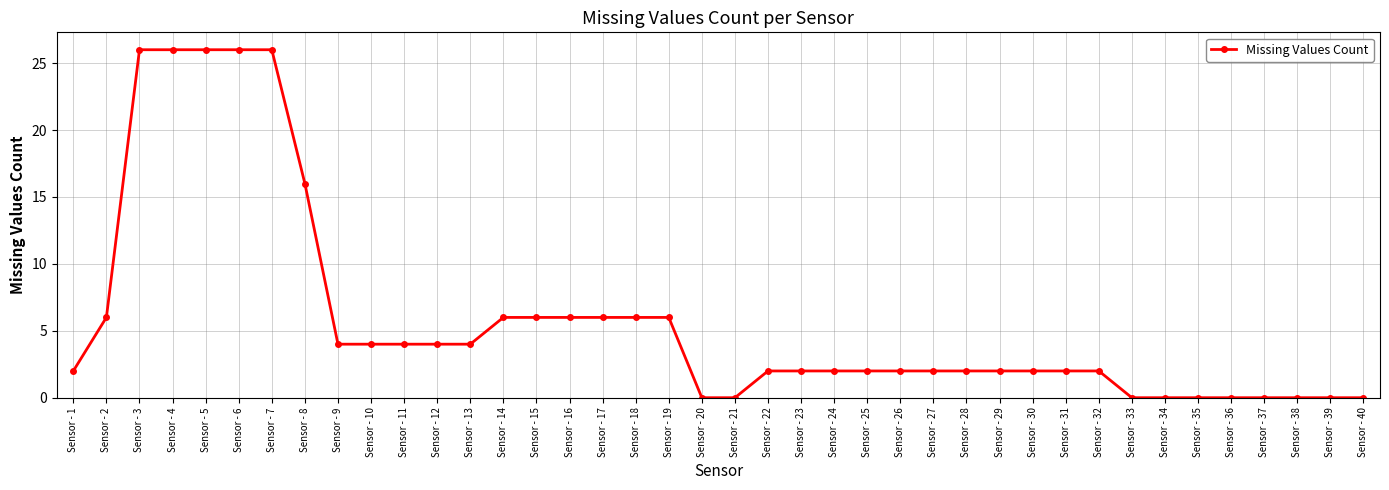

What is the value of the 5th point from the left?

26